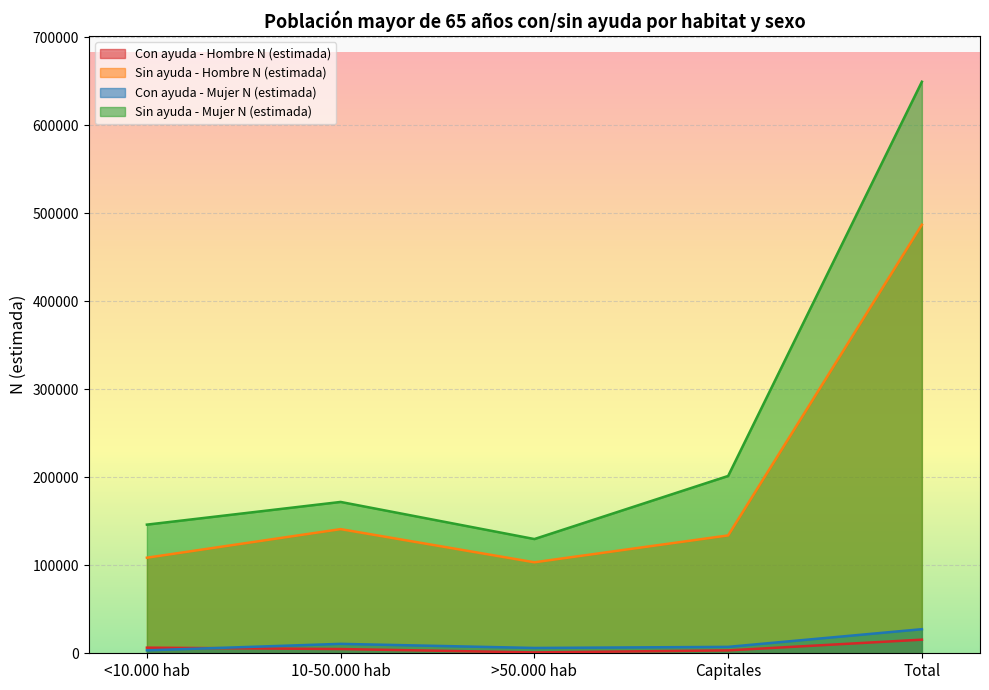

At which label does Con ayuda - Hombre N (estimada) reach its peak?

Total